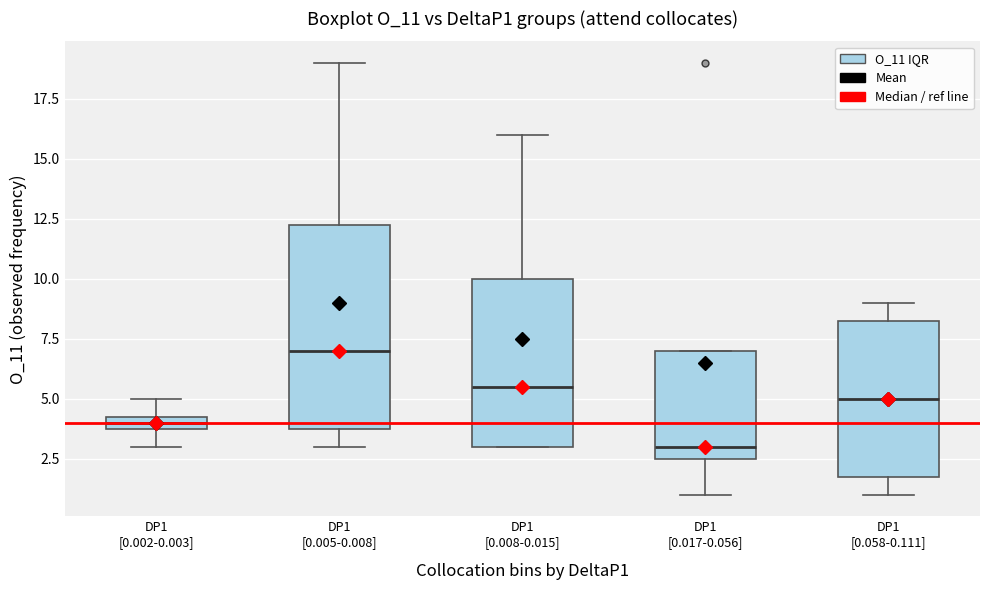

Where is the lower edge of the box for DP1 [0.002-0.003] on the y-axis? The values are not printed on the chart, so give them approximately, as read against the axis.

4.0